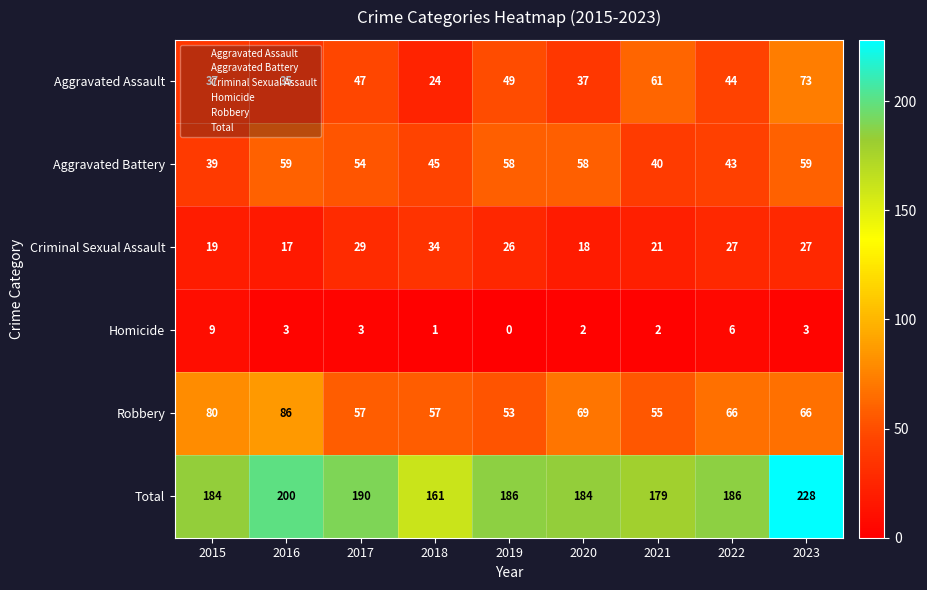

The value of Aggravated Assault at 2016 is 35. True or false?

True